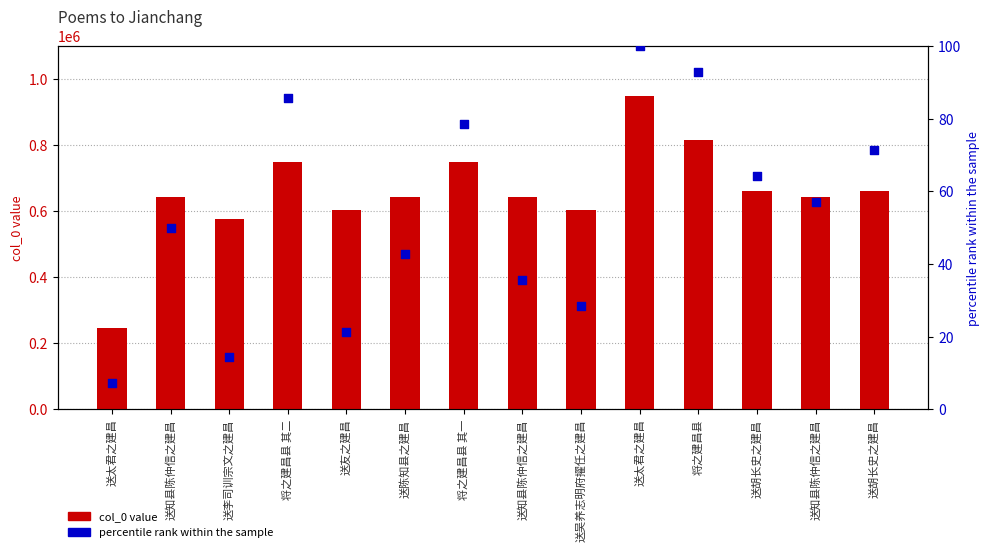

At how many categories does at least one series exceed 46387?

14